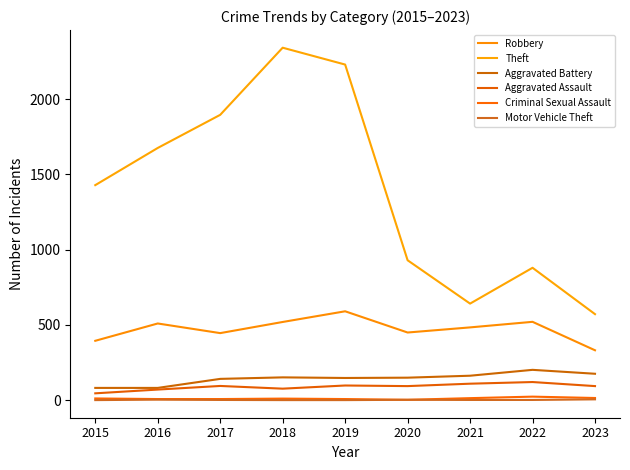

Reading right to left, transcribe all the data shown in this chart.

Robbery: 2023=332	2022=521	2021=484	2020=450	2019=591	2018=520	2017=446	2016=510	2015=395
Theft: 2023=572	2022=880	2021=642	2020=930	2019=2230	2018=2342	2017=1896	2016=1676	2015=1429
Aggravated Battery: 2023=176	2022=202	2021=163	2020=150	2019=148	2018=152	2017=142	2016=82	2015=82
Aggravated Assault: 2023=94	2022=121	2021=110	2020=94	2019=98	2018=77	2017=95	2016=71	2015=46
Criminal Sexual Assault: 2023=15	2022=24	2021=14	2020=3	2019=8	2018=11	2017=8	2016=8	2015=12
Motor Vehicle Theft: 2023=6	2022=2	2021=2	2020=3	2019=1	2018=1	2017=2	2016=4	2015=1